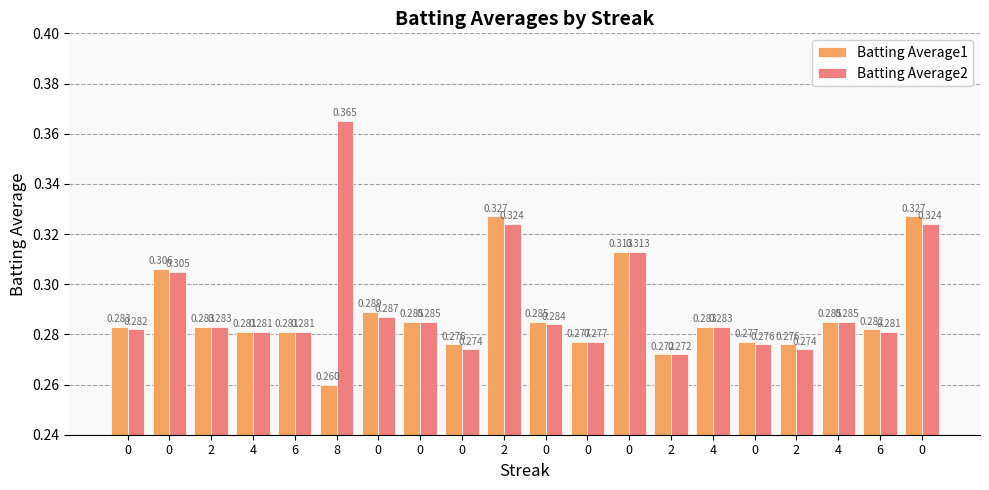

How many Batting Average2 values are between 0 and 1?

20